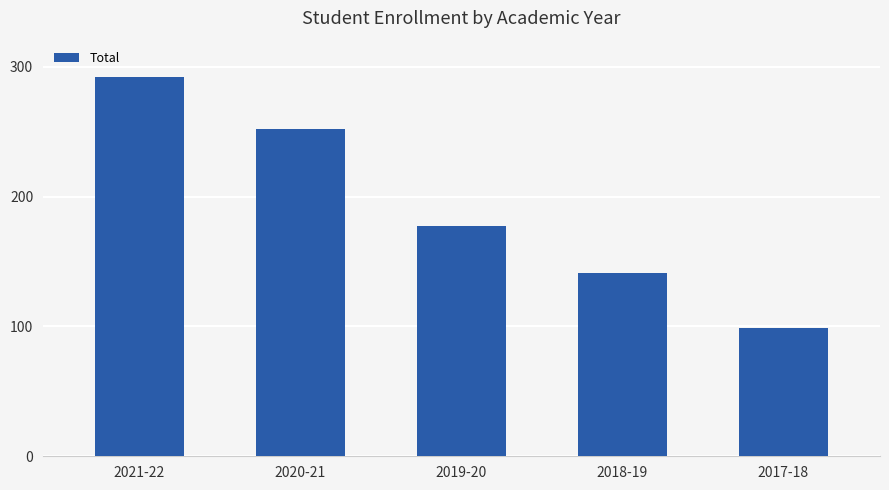

Reading left to right, extract all data points from this chart.

292	252	177	141	99